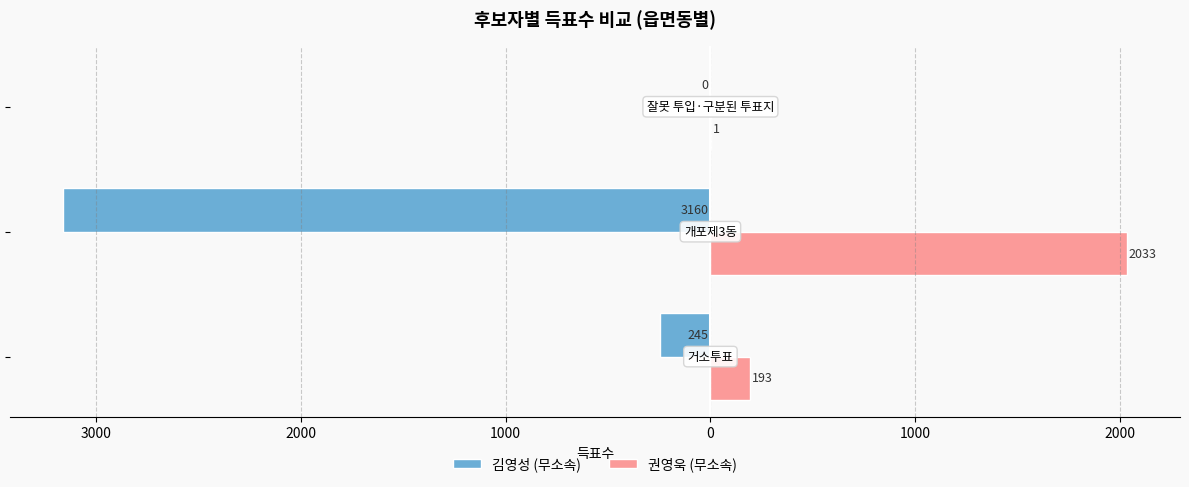

What are all the series names shown in the legend?

김영성 (무소속), 권영욱 (무소속)